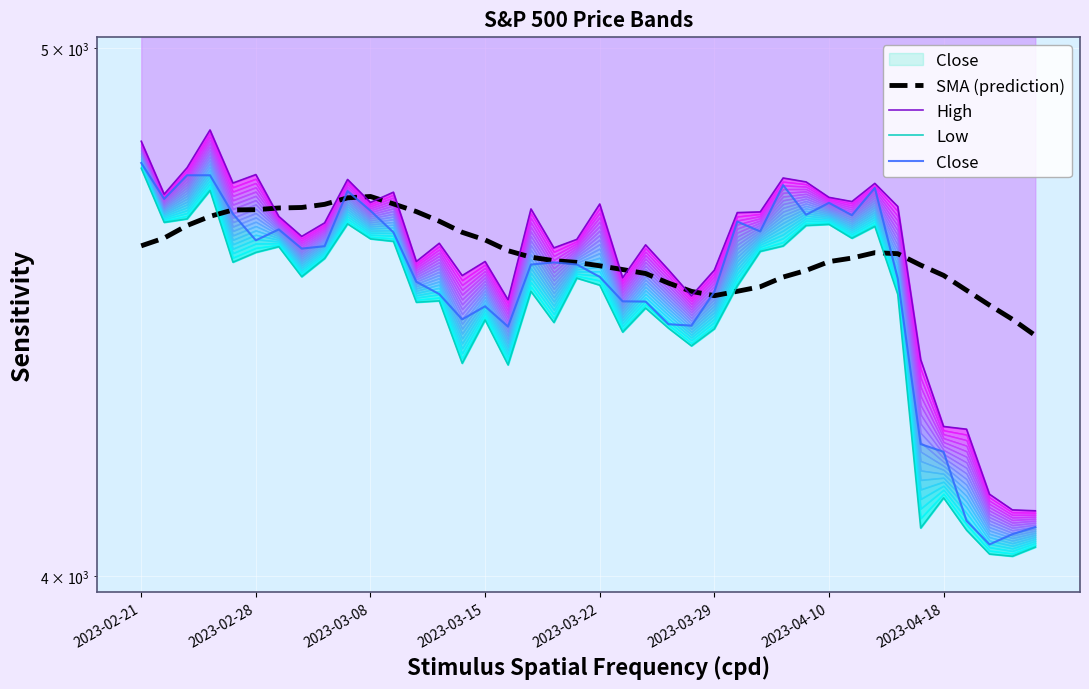

What is the approximate value of High at 2023-03-08?

4684.5